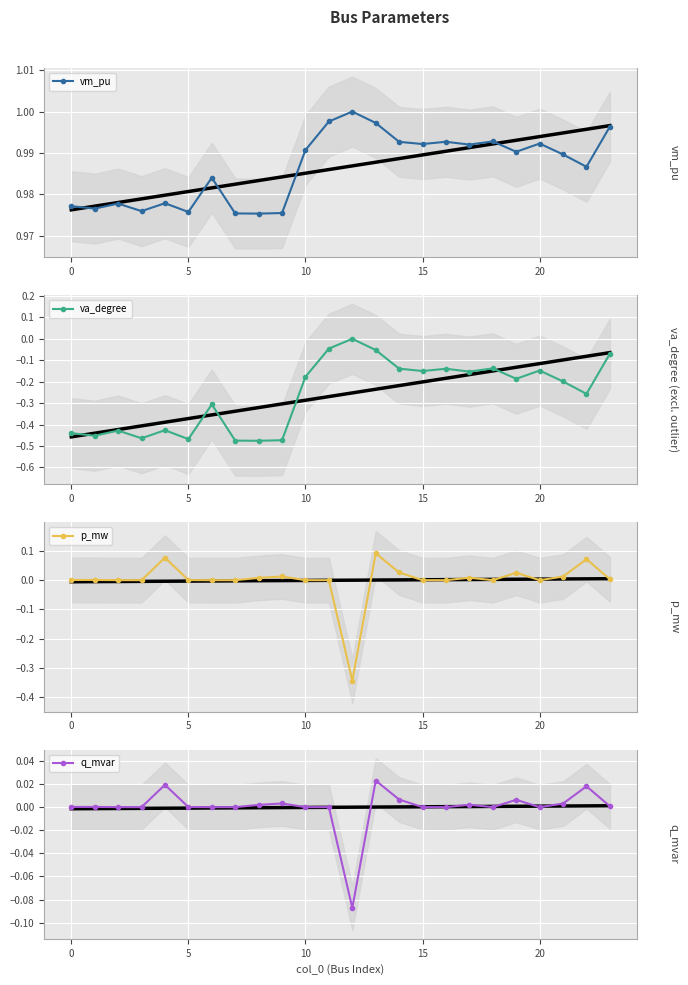

Which label corresponds to the smallest value in the chart?

8